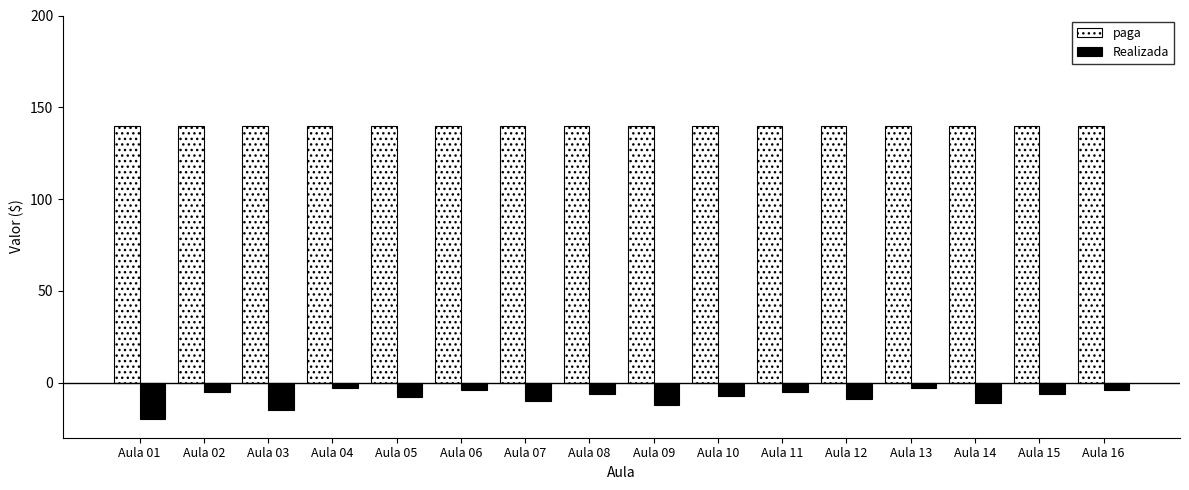

Between Aula 08 and Aula 09, which series saw the biggest shift?

Realizada